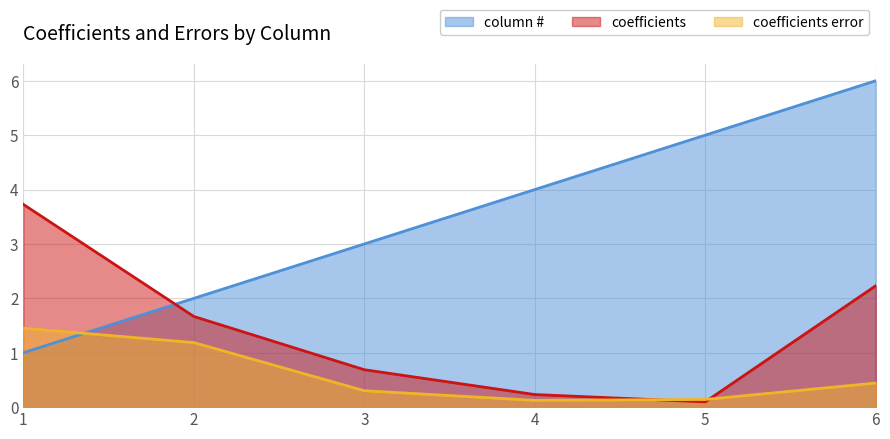

Which series ends up on top after the final intersection of column # and coefficients error?

column #